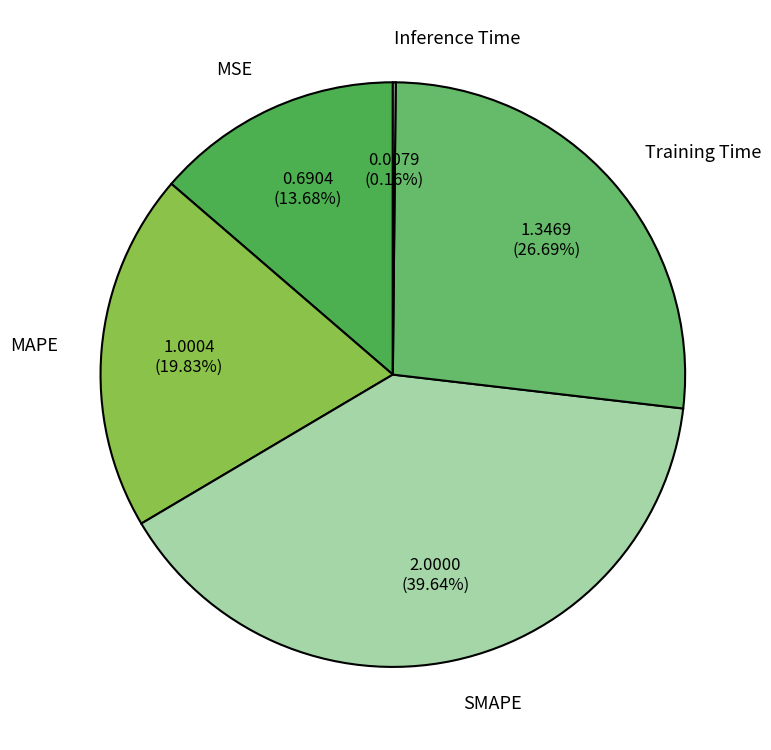

The MAPE slice represents 20% of the pie. True or false?

True